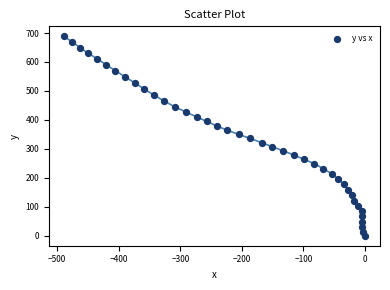

What is the range of Y values (max minus min)?

688.7